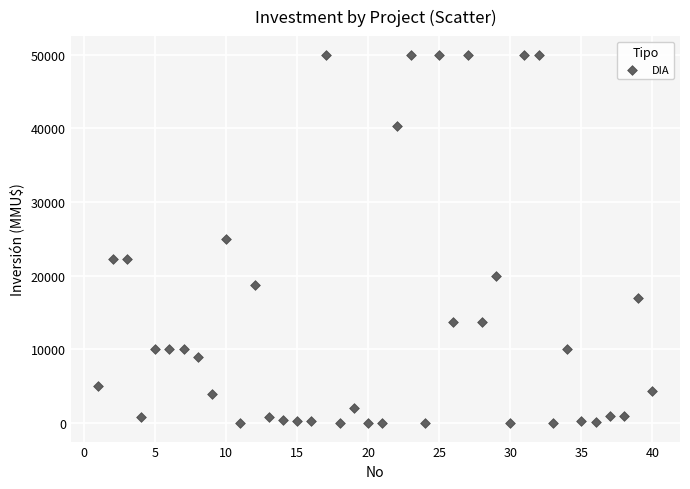

What is the range of Y values (max minus min)?

50000